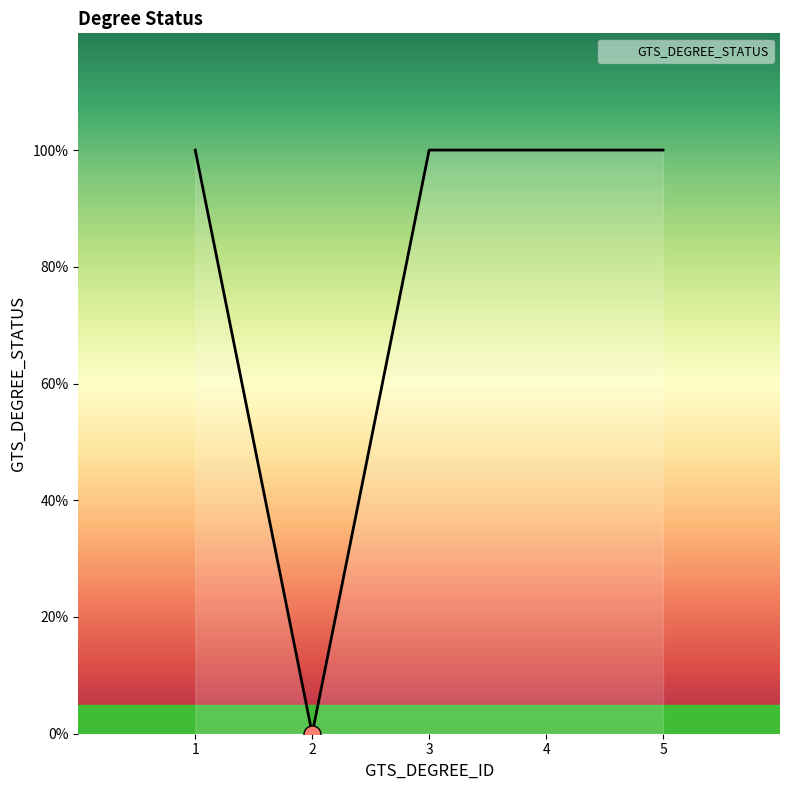

Which has a higher value, 3 or 1?

3